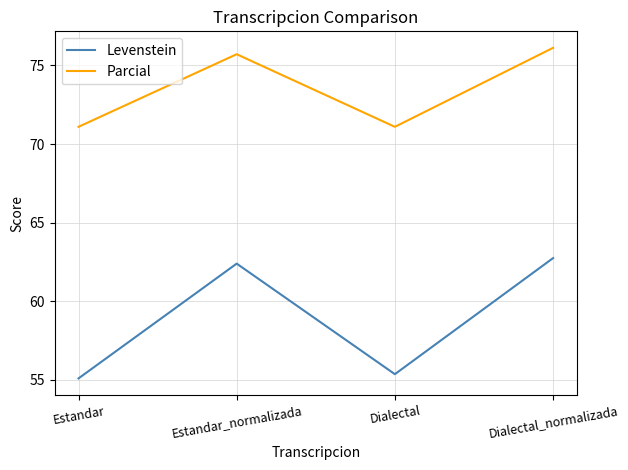

At which label does Levenstein reach its peak?

Dialectal_normalizada